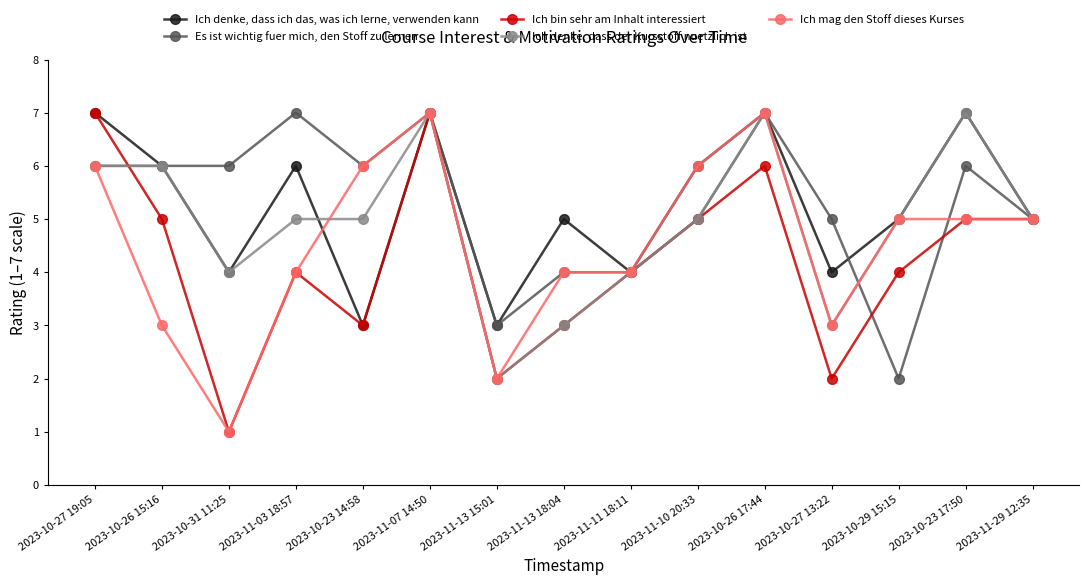

What is the difference between the highest and lowest values at 2023-11-10 20:33?

1